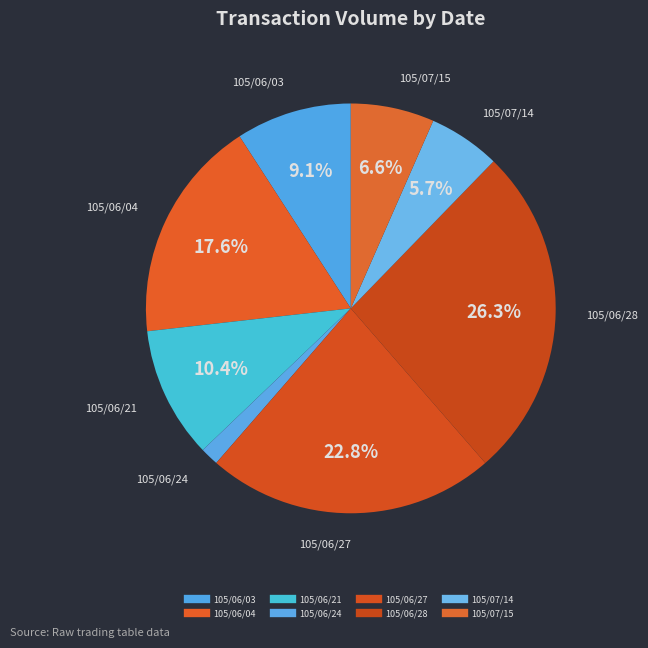

Which slice is the smallest?

105/06/24